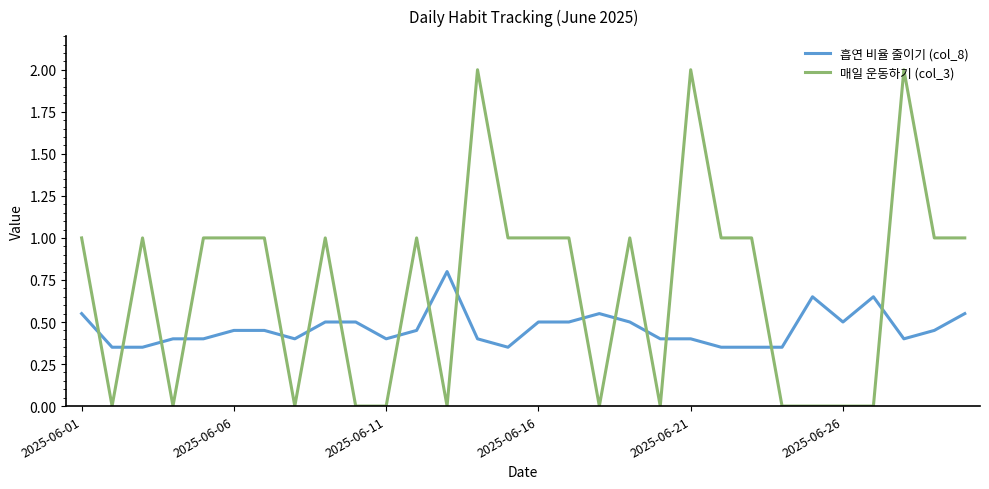

Count the 흡연 비율 줄이기 (col_8) values in the range 0 to 1.

30